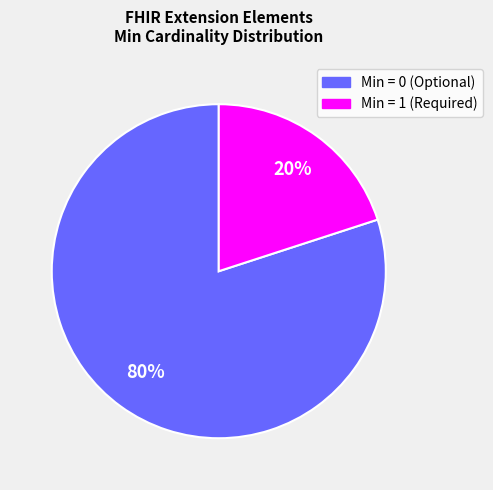

Is there a majority slice in this chart?

Yes